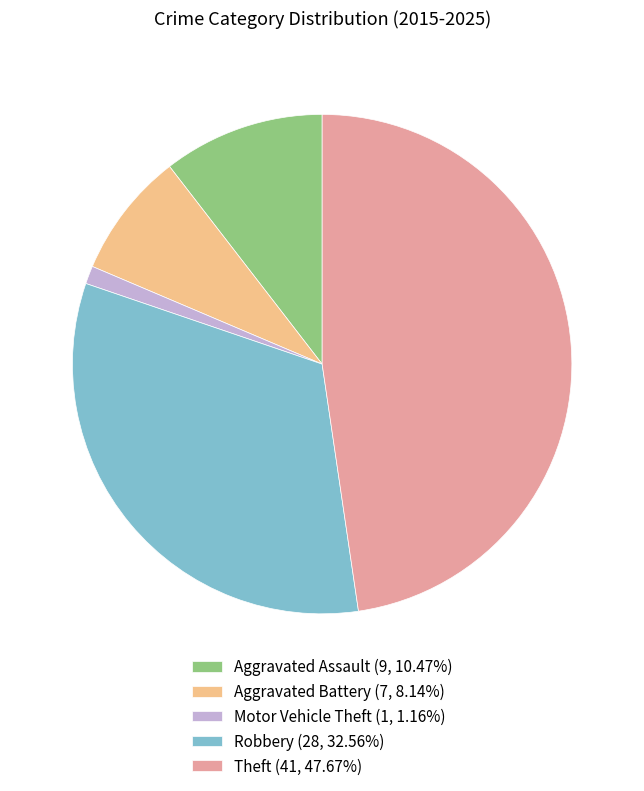

Approximately how many times larger is the value at Theft (41, 47.67%) compared to Robbery (28, 32.56%)?

1.5